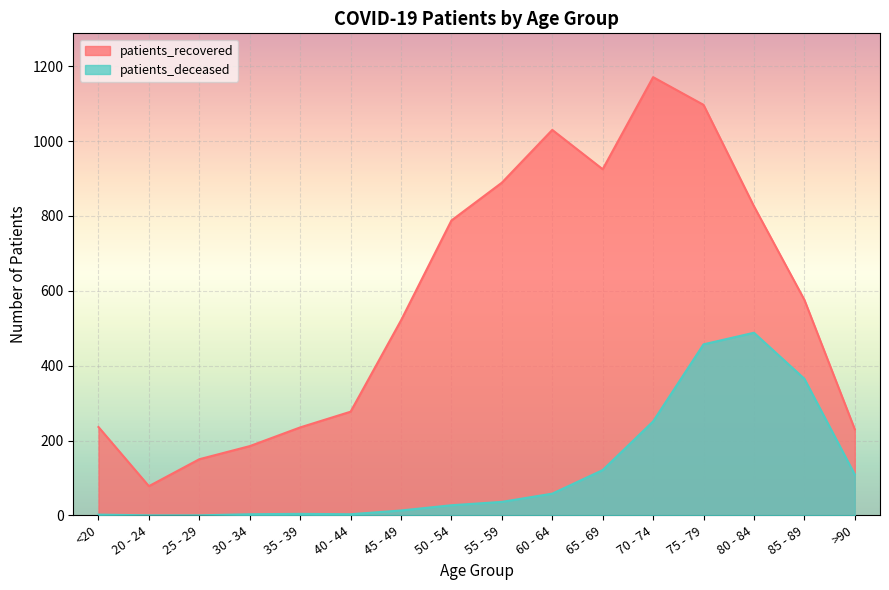

Which category has the highest value in the patients_deceased series?

80 - 84